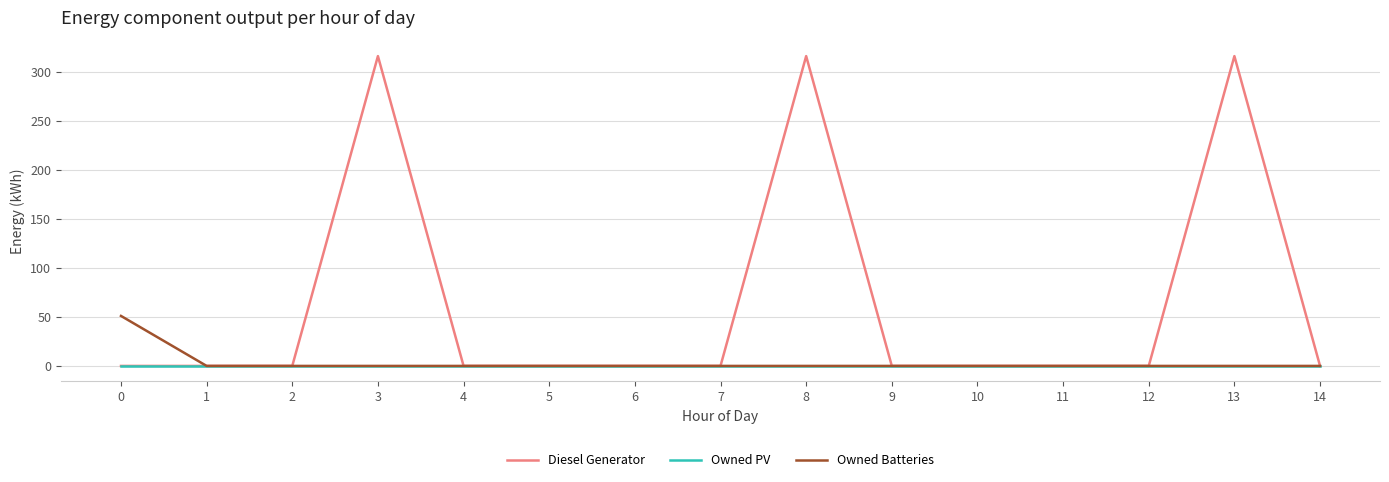

What is the difference between the maximum and minimum values in the Diesel Generator series?

316